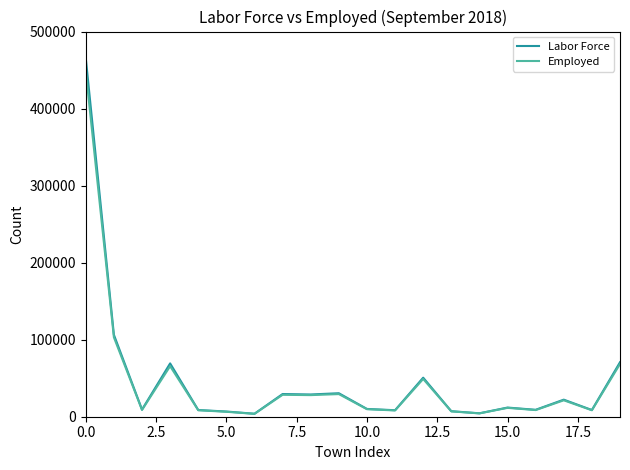

What is the greatest value displayed?

465530